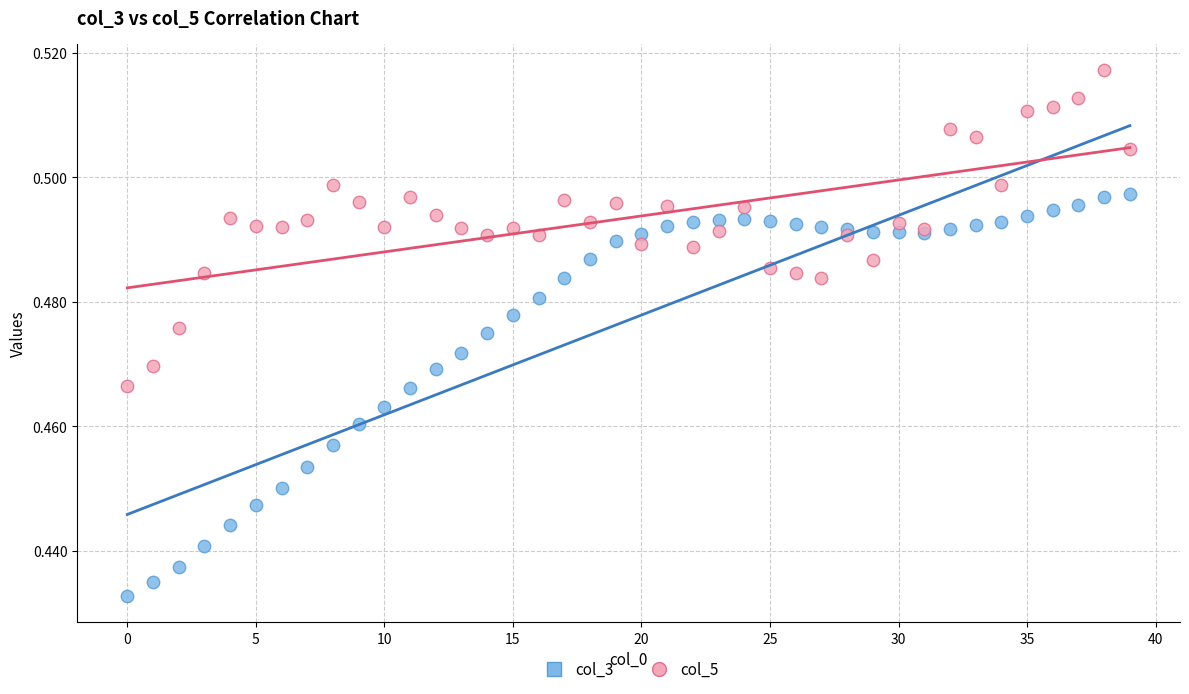

Which series has the largest Y range (max minus min)?

col_3